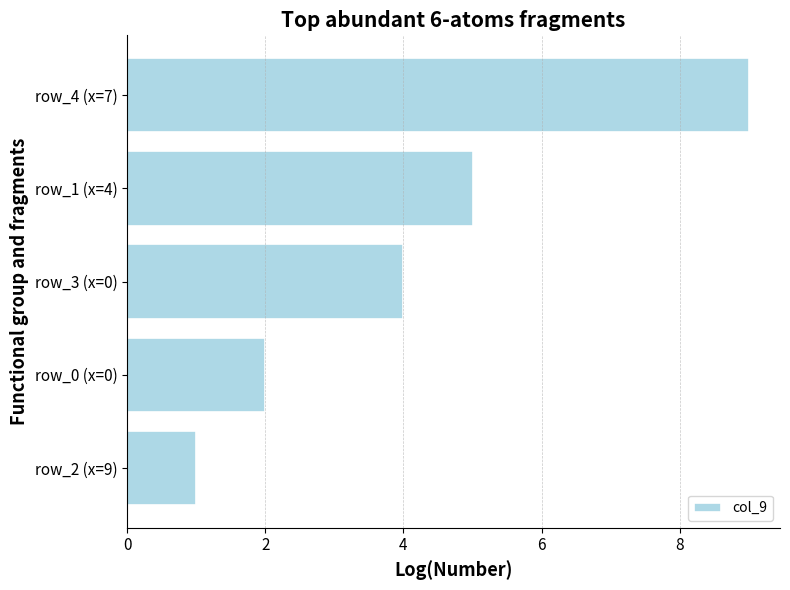

True or false: the data shows 9 at row_1 (x=4).

False